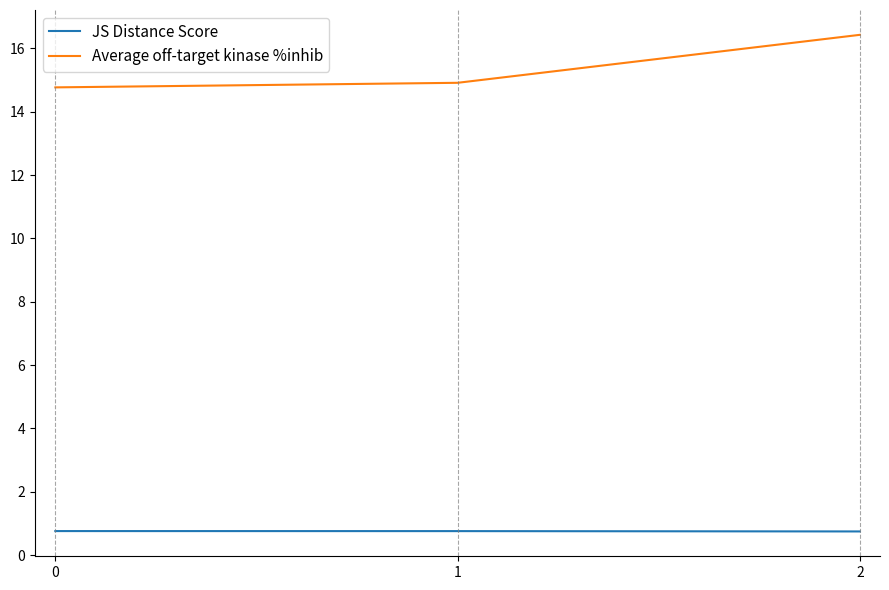

What is the average value of the JS Distance Score series?

0.8